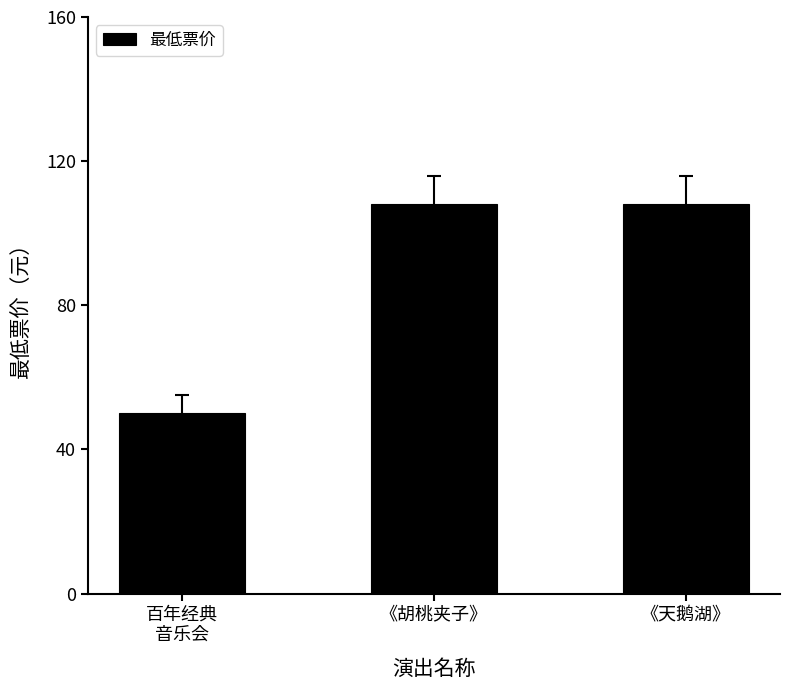

Reading left to right, extract all data points from this chart.

百年经典
音乐会=50	《胡桃夹子》=108	《天鹅湖》=108